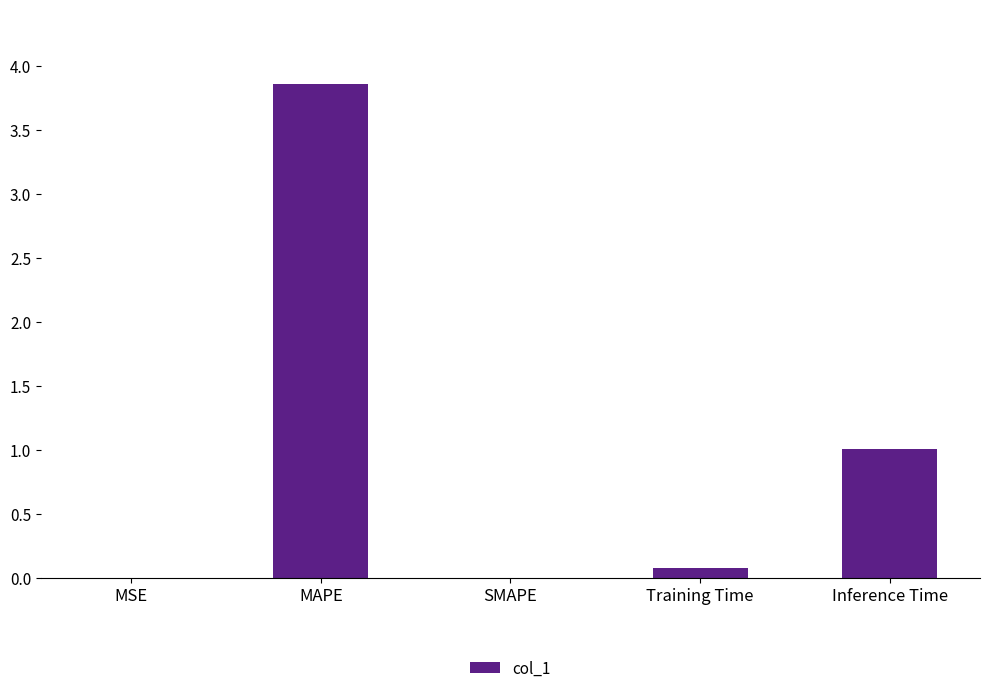

Is it true that the value at MSE is 0.0?

True